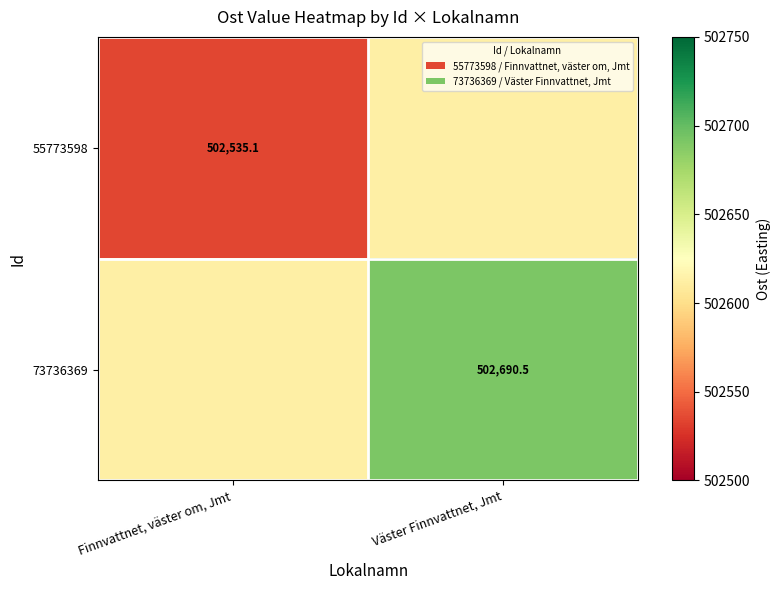

Rank the series by their maximum value, from lowest to highest.

55773598, 73736369